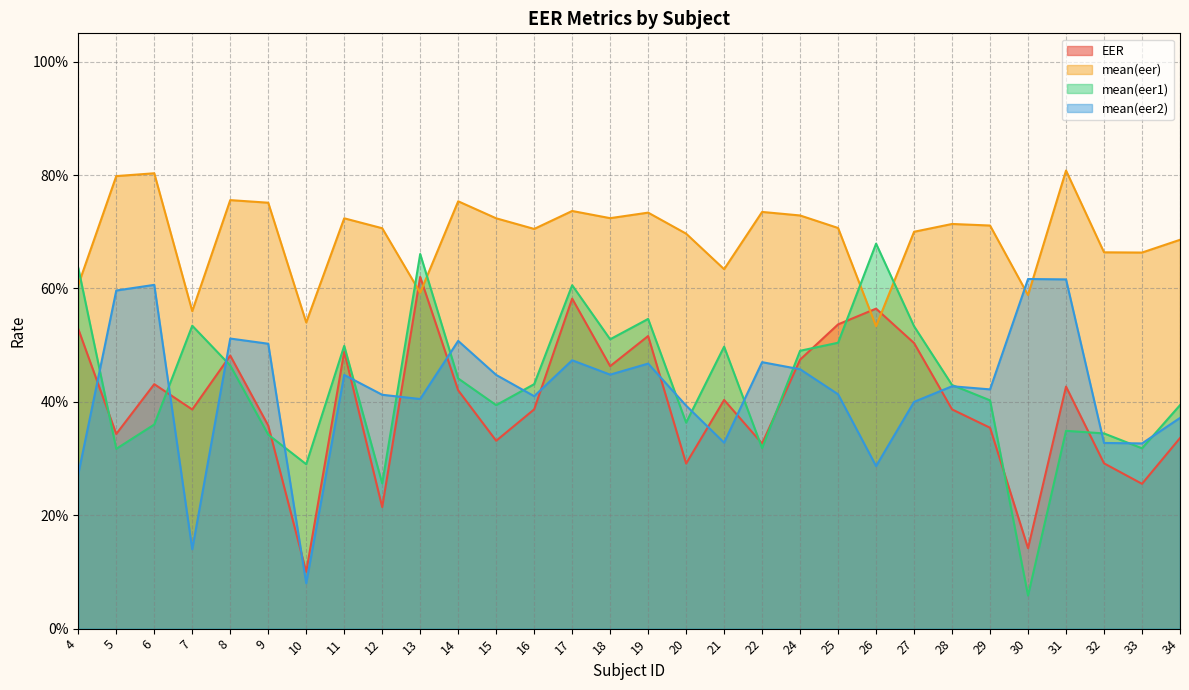

Count the number of data series in this chart.

4